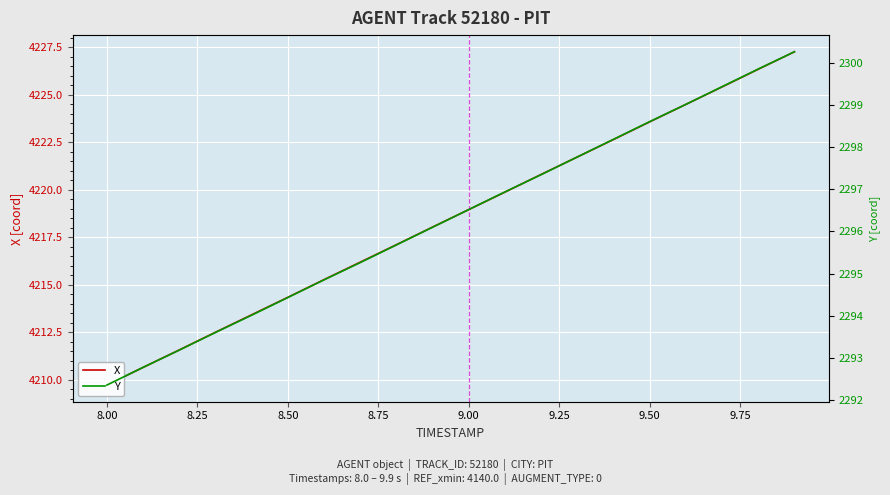

Does the chart display data point markers on the line(s)?

No